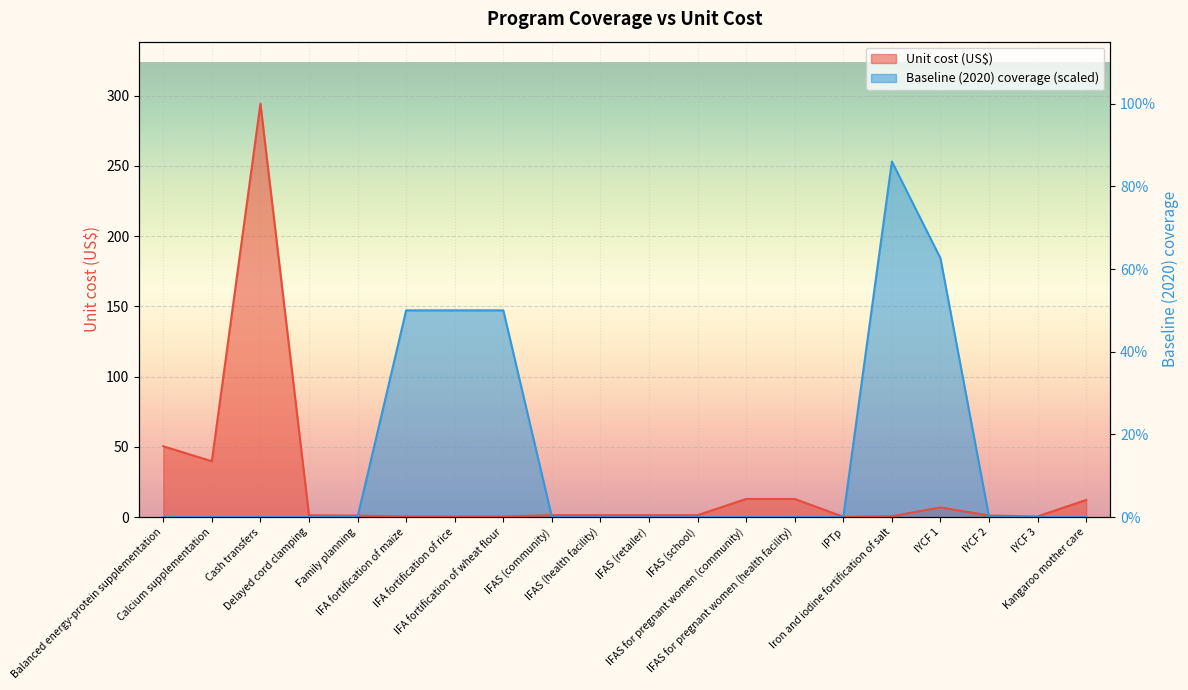

The value of Unit cost (US$) at IFA fortification of rice is 0.2. True or false?

False